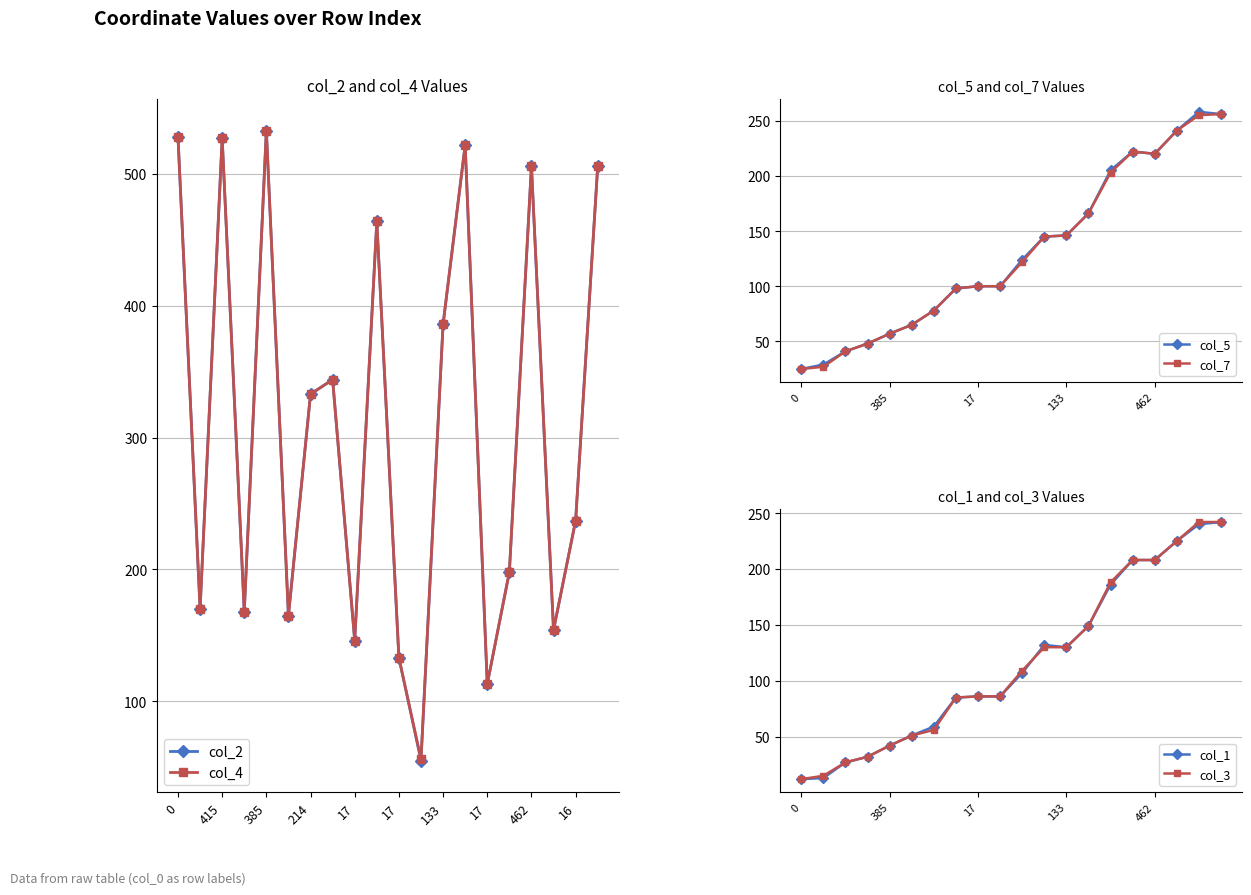

How many data points in col_4 are less than 333?

10